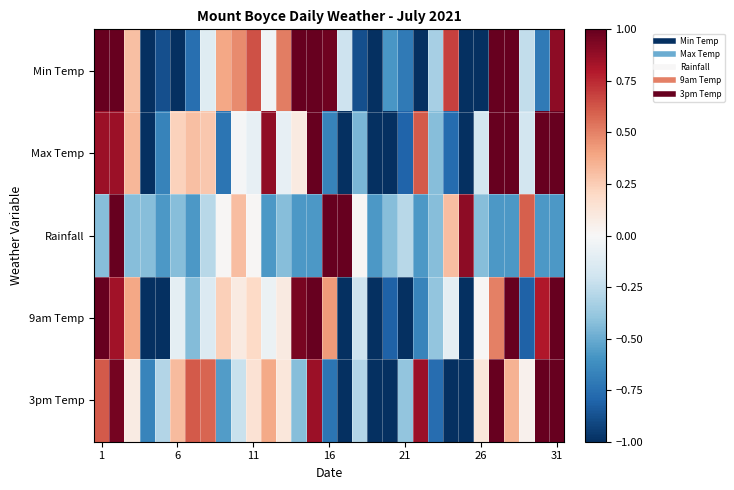

Rank the series by their maximum value, from lowest to highest.

Min Temp, 9am Temp, Max Temp, 3pm Temp, Rainfall